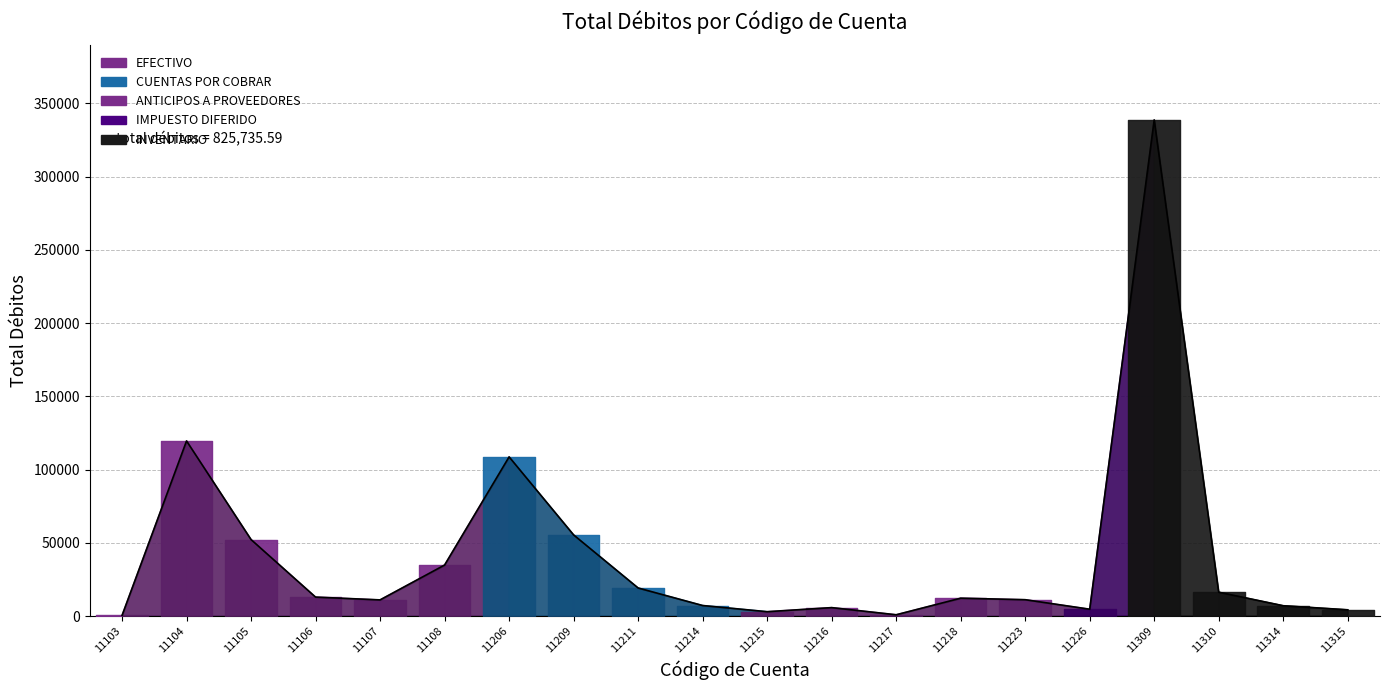

What is the ratio of the value at 11211 to the value at 11218?

1.6